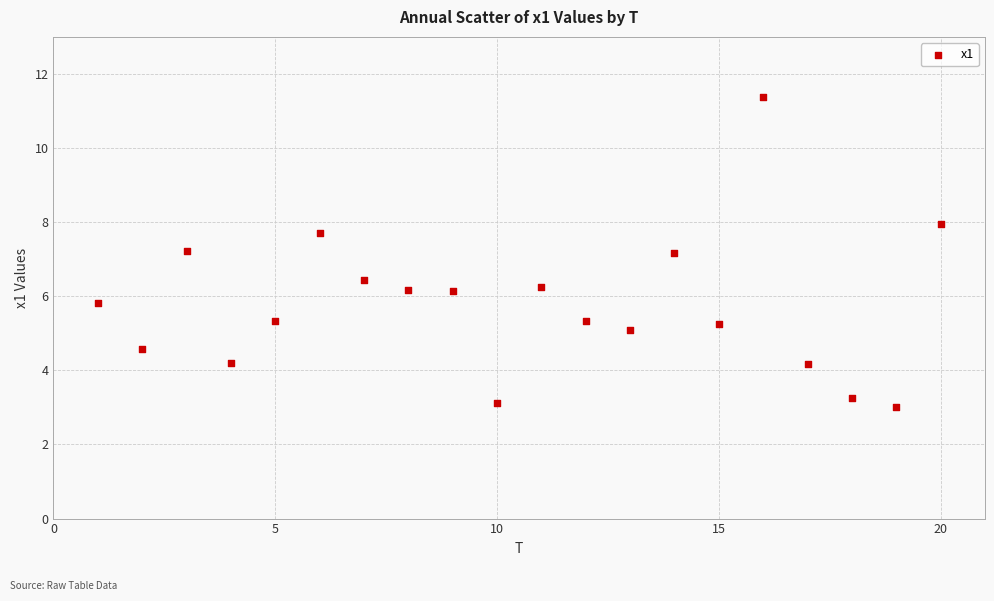

What is the range of X values (max minus min)?

19.0